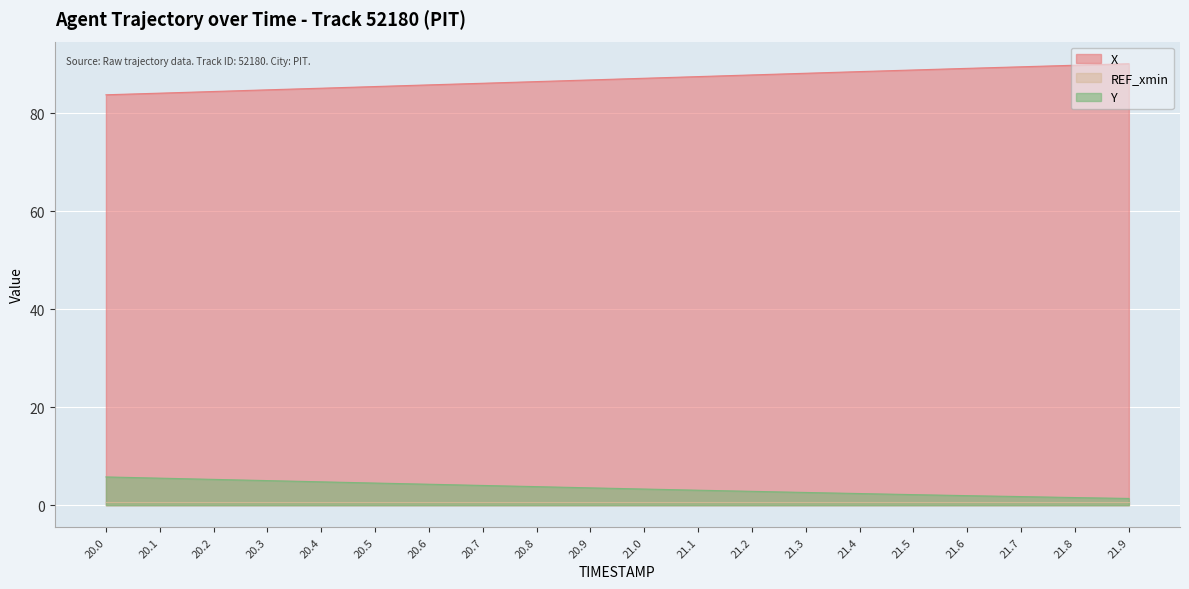

Count the number of categories in the chart.

20